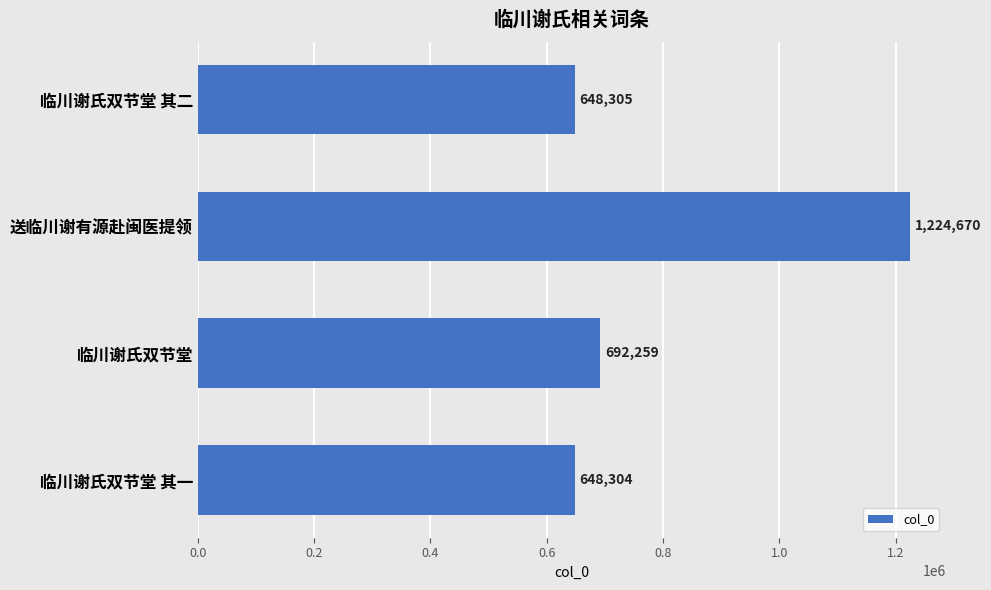

Between 送临川谢有源赴闽医提领 and 临川谢氏双节堂 其二, which is larger?

送临川谢有源赴闽医提领